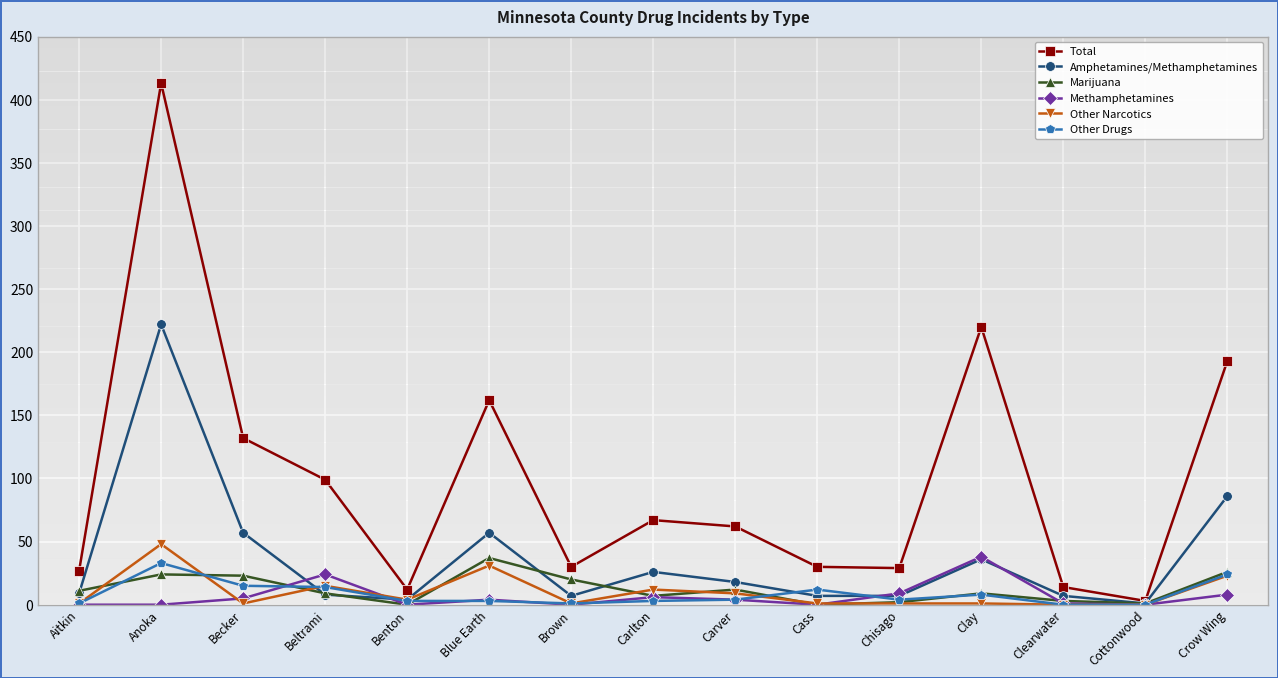

Where does the Total series first go above 62?

Anoka